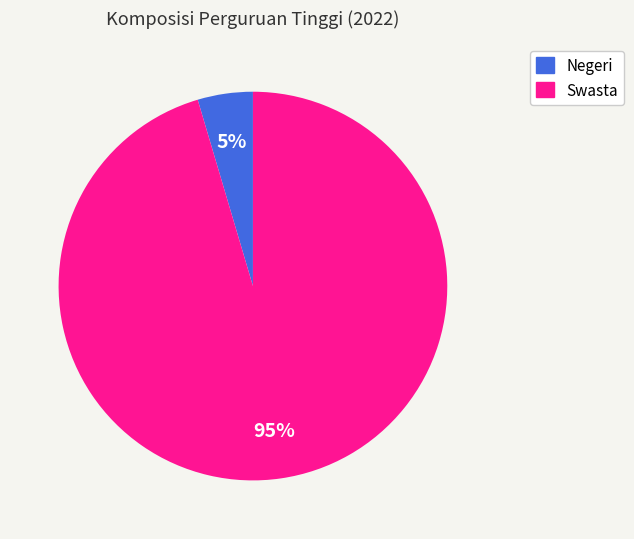

Does any single category account for the majority?

Yes